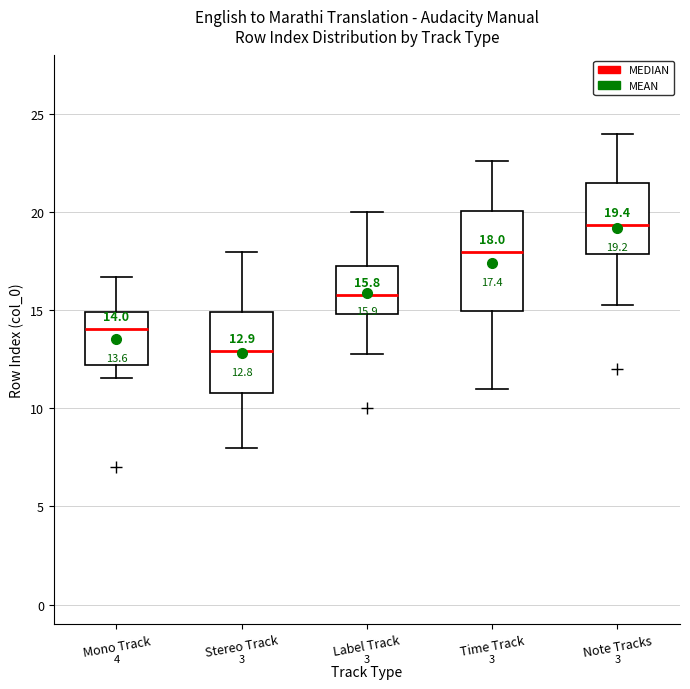

Which box is the tallest, from its lower edge to its upper edge?

Time Track